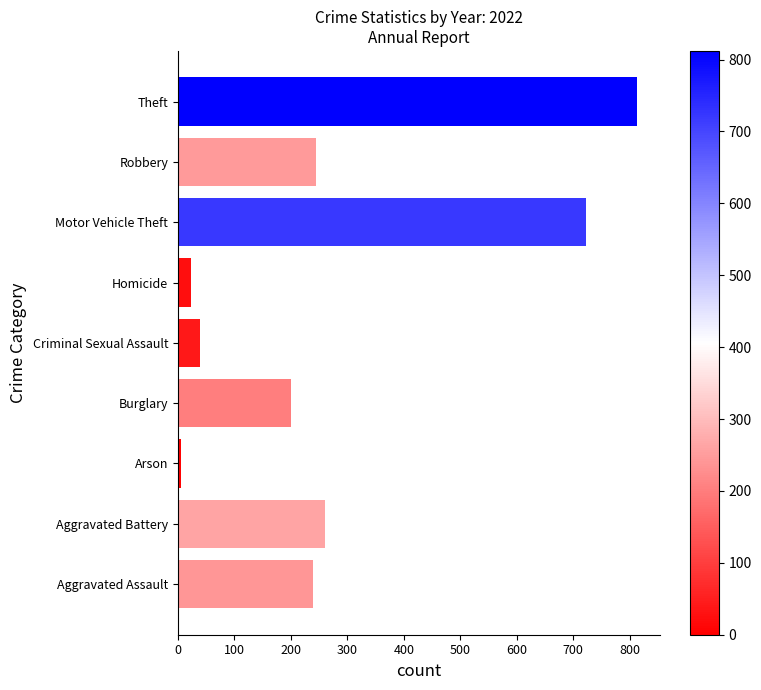

True or false: the data shows 264 at Burglary.

False